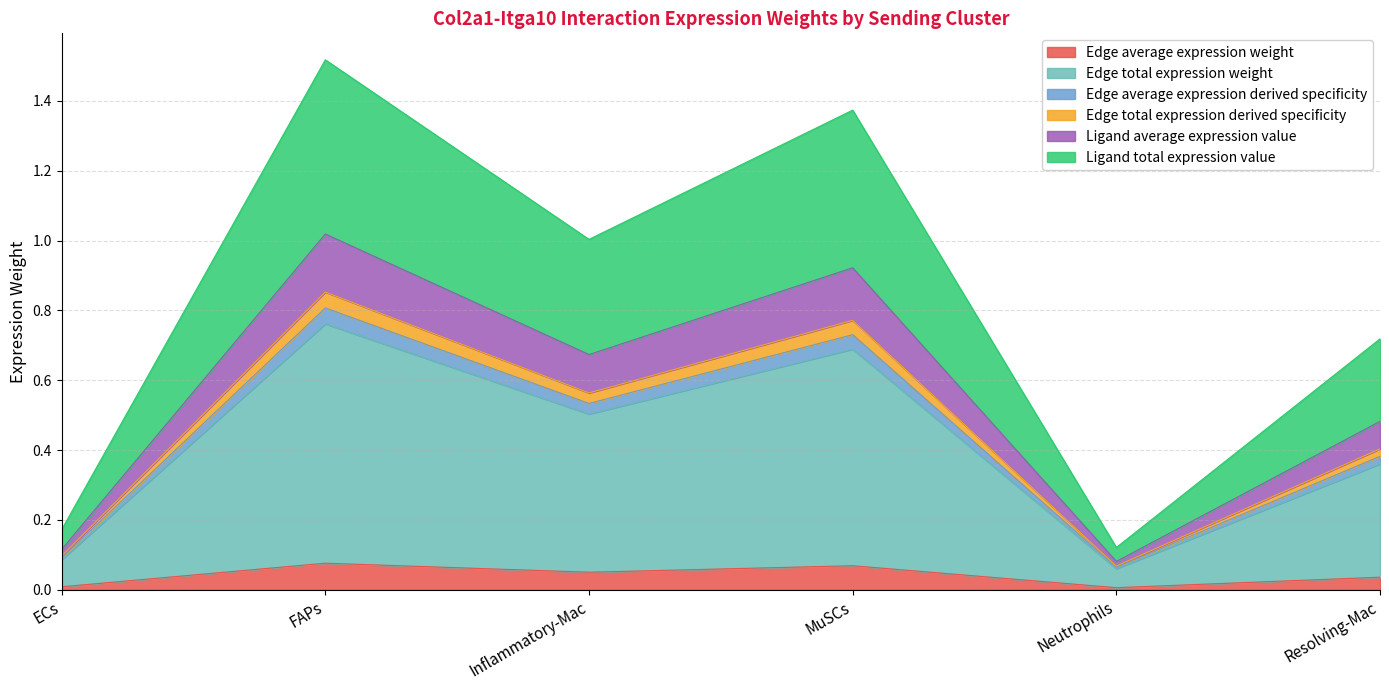

Between MuSCs and Resolving-Mac, which is larger?

MuSCs